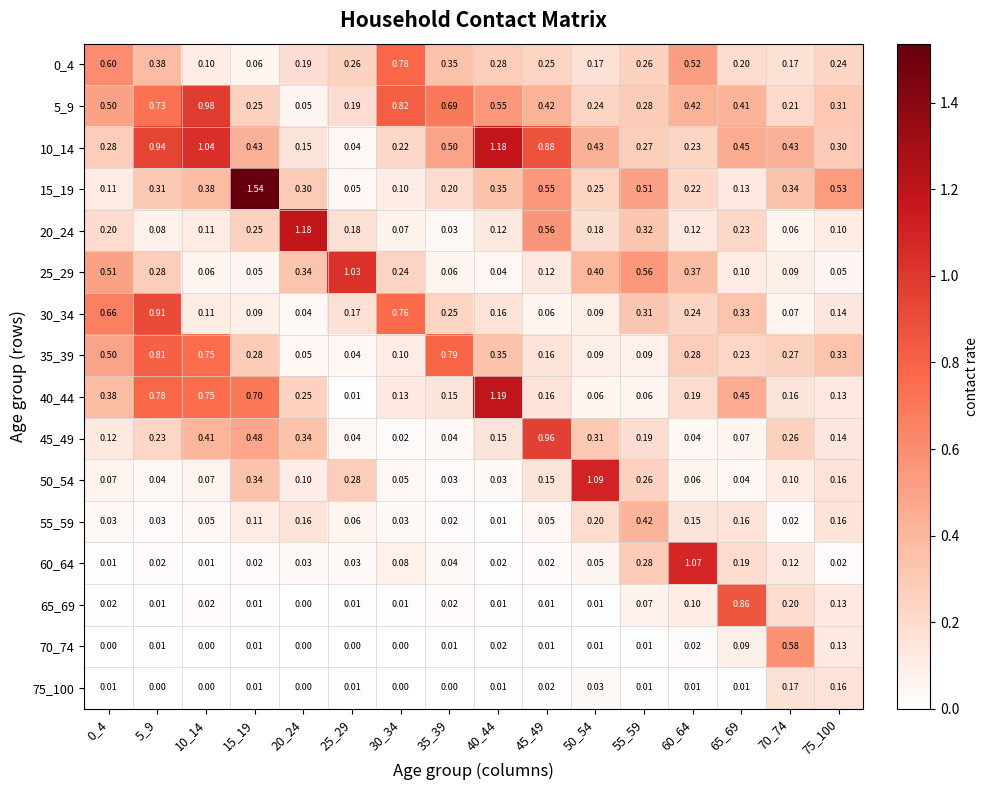

Is the value of 50_54 at 10_14 greater than the value of 45_49 at 25_29?

Yes